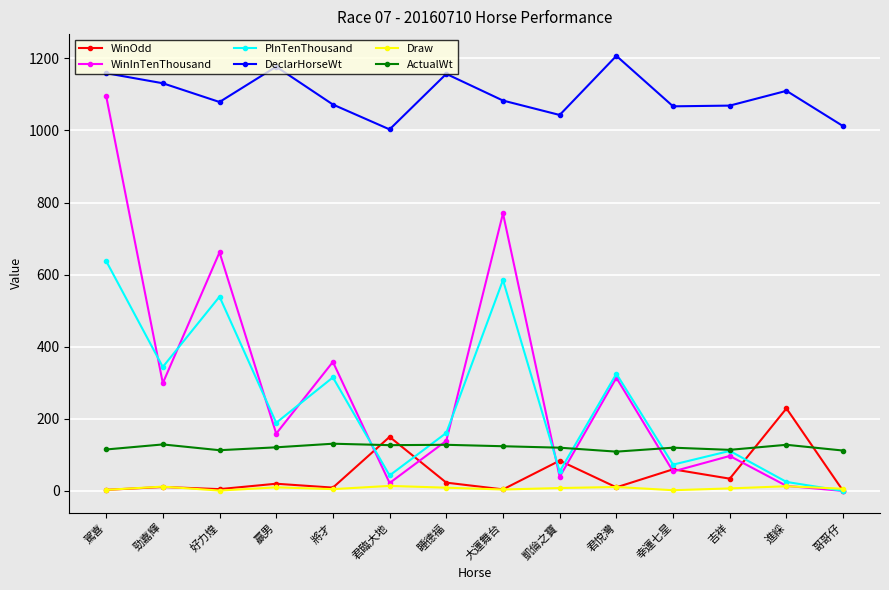

What is the sum of all Draw values?

105.0